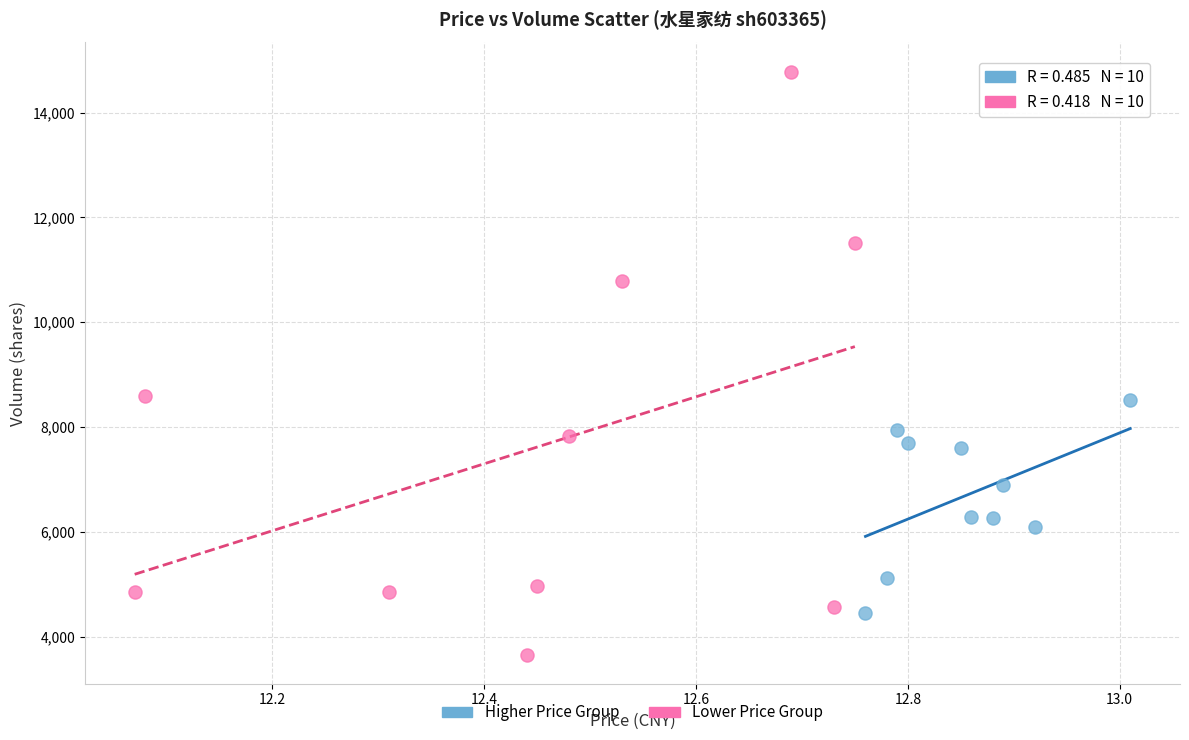

Which series reaches the minimum Y coordinate?

Lower Price Group